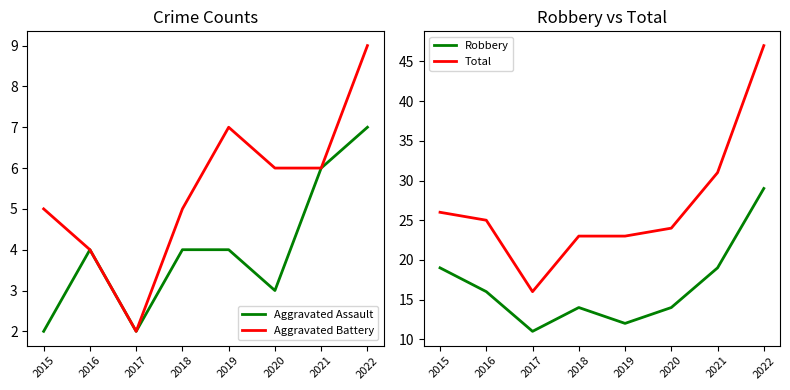

Which has a higher value, 2020 or 2016?

2016